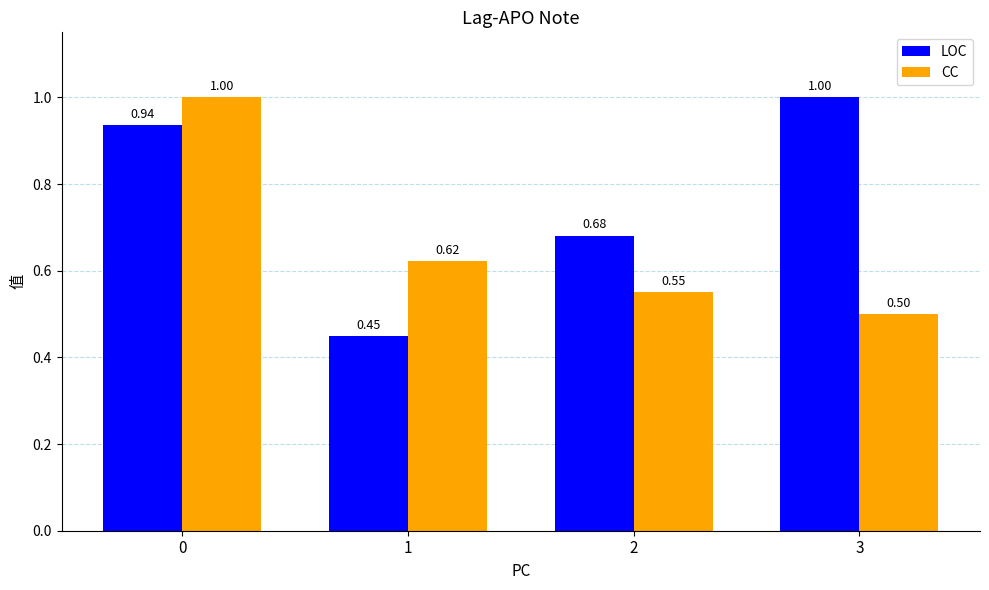

Count the LOC values in the range 0 to 1.

4